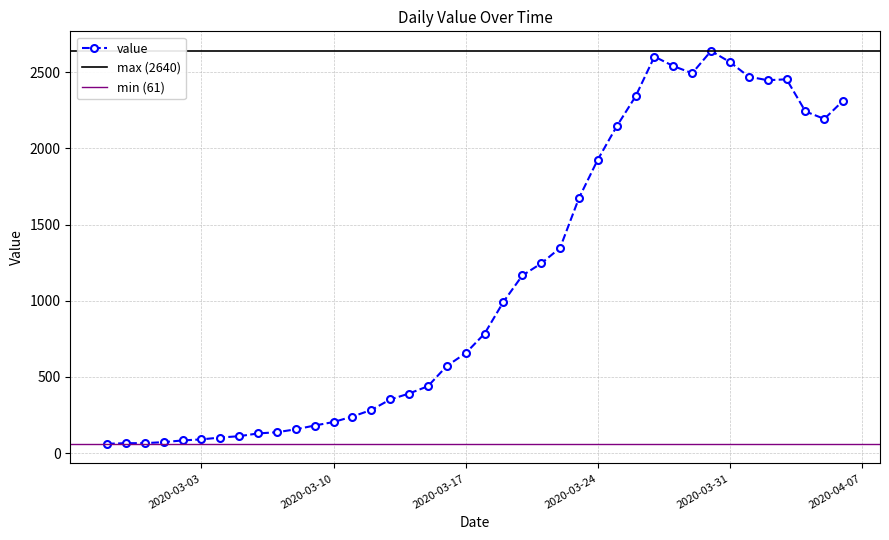

What position from the left is 2020-02-28?

2